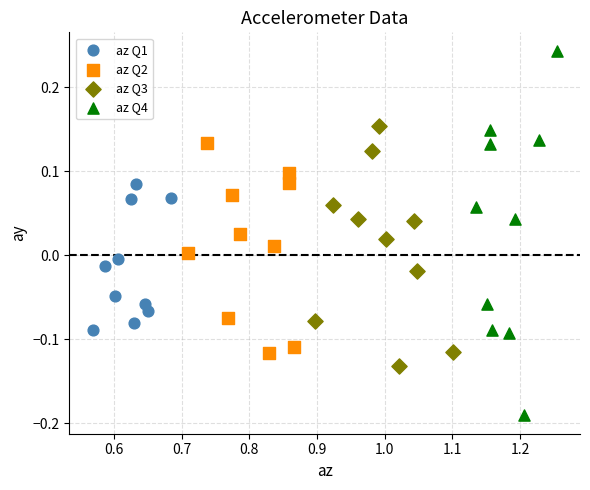

Which series reaches the maximum Y coordinate?

az Q4